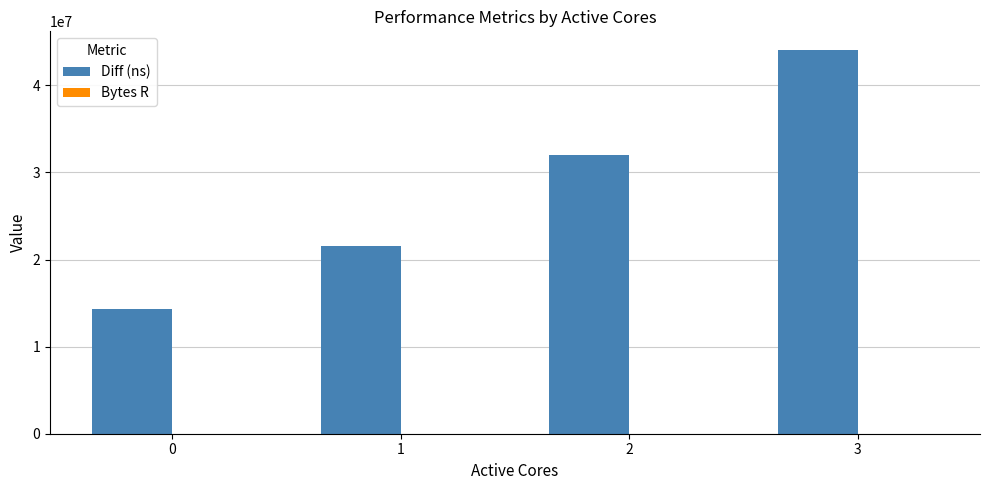

How many groups of bars are there?

4